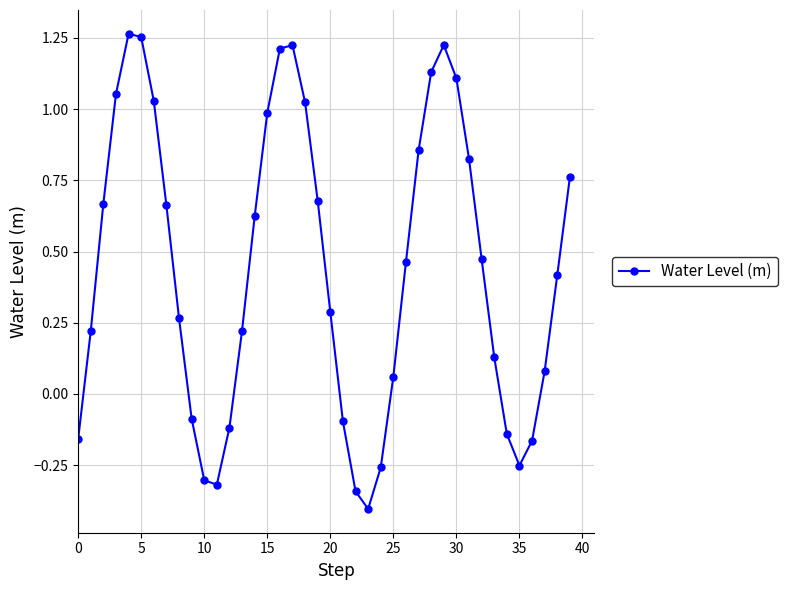

What is the smallest value displayed?

-0.4